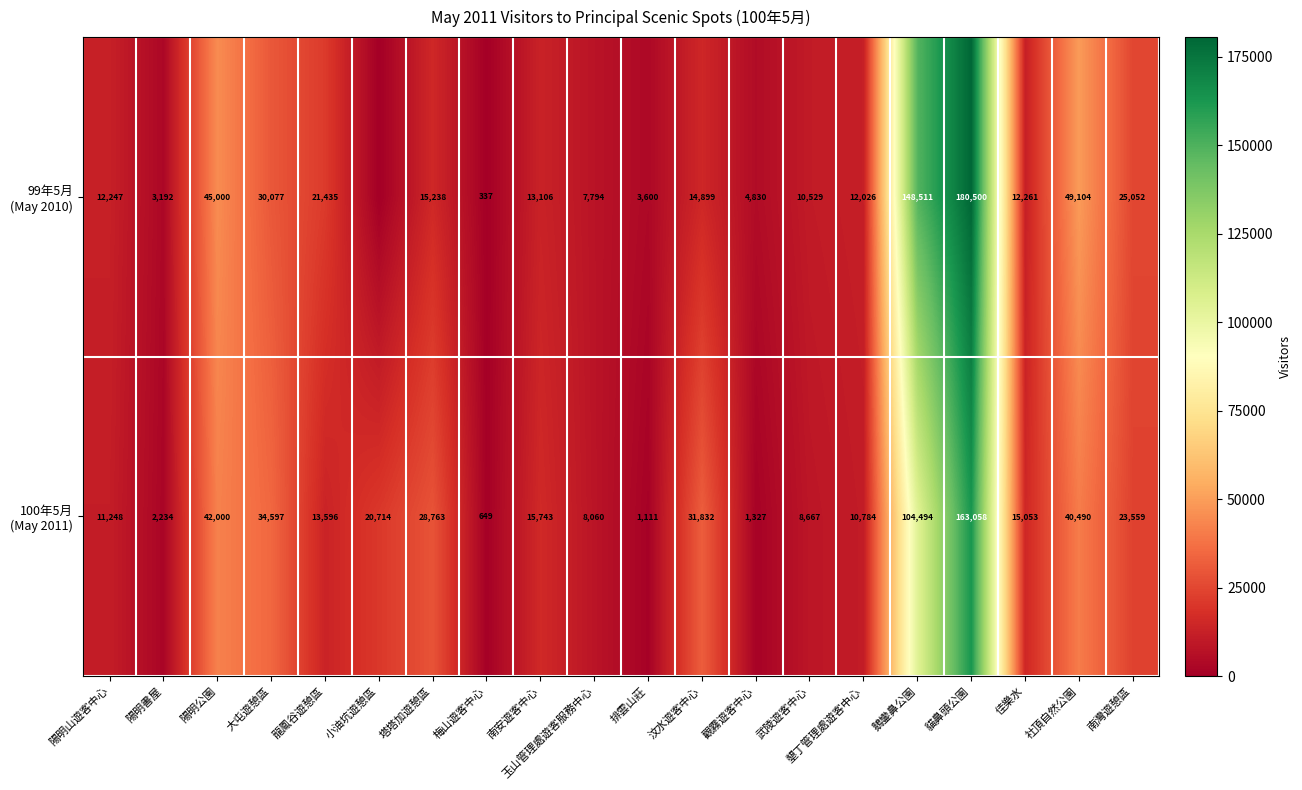

The value of 99年5月 (May 2010) at 陽明書屋 is 5619. True or false?

False